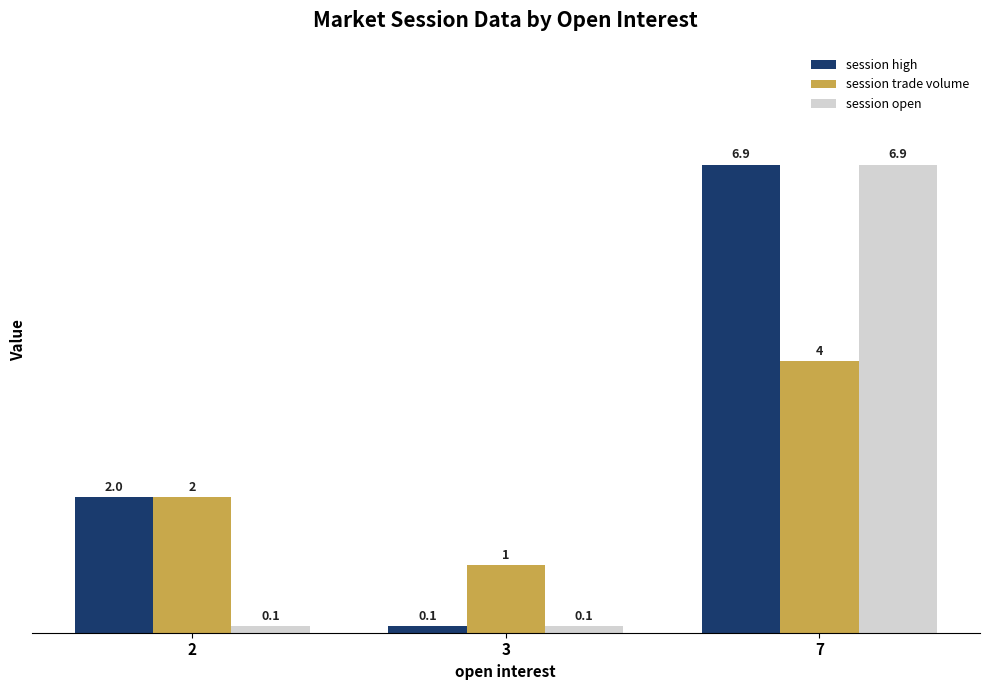

What is the lowest value of the session open series?

0.1